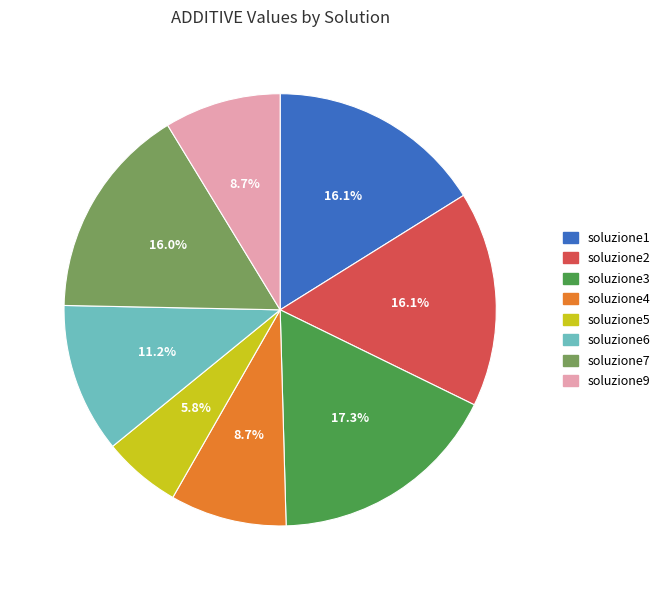

What percentage is NOT represented by soluzione4?

91.3%